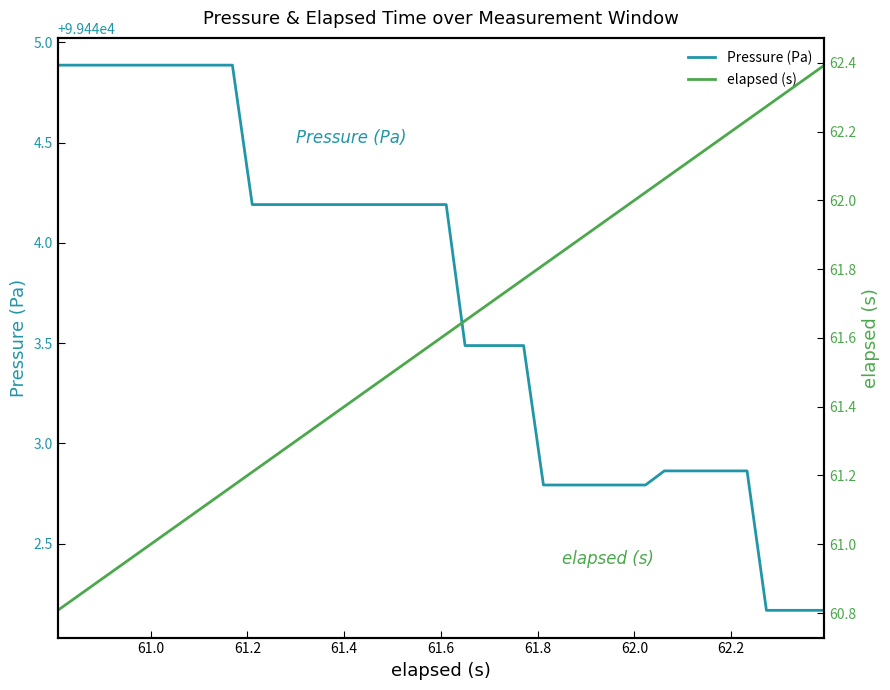

What is the maximum value for Pressure (Pa)?

99444.9